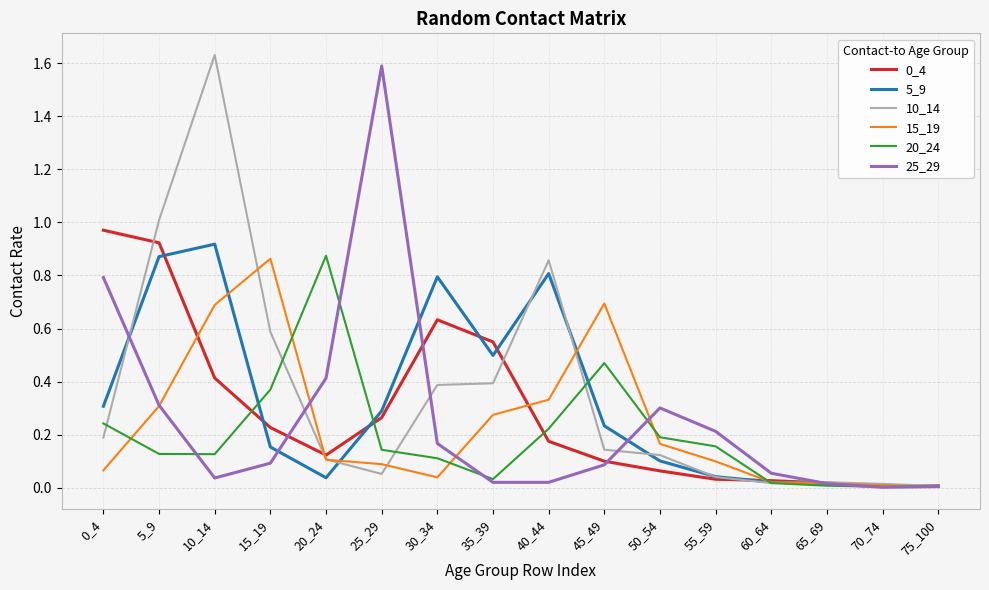

Is it true that 20_24 equals 0.2 at 10_14?

False